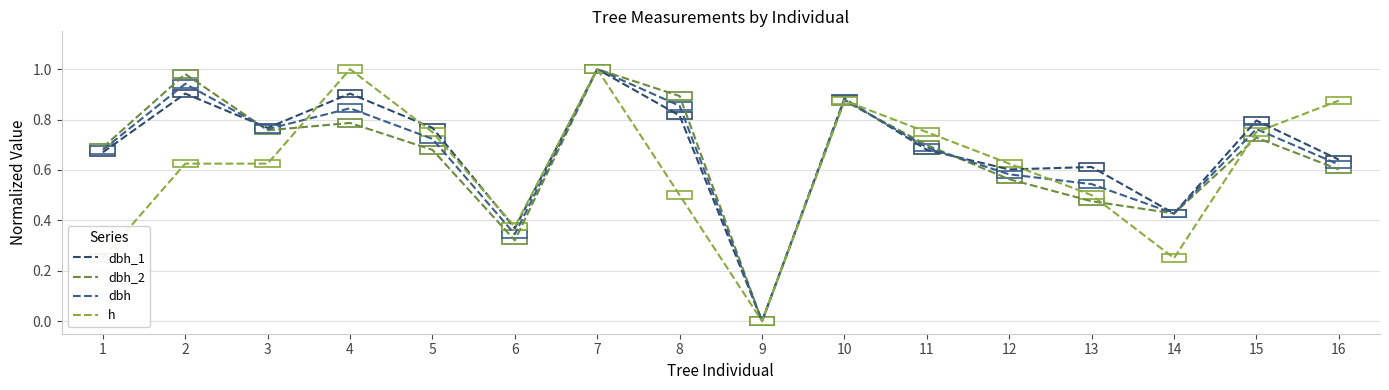

At which category does dbh reach its first local valley?

3